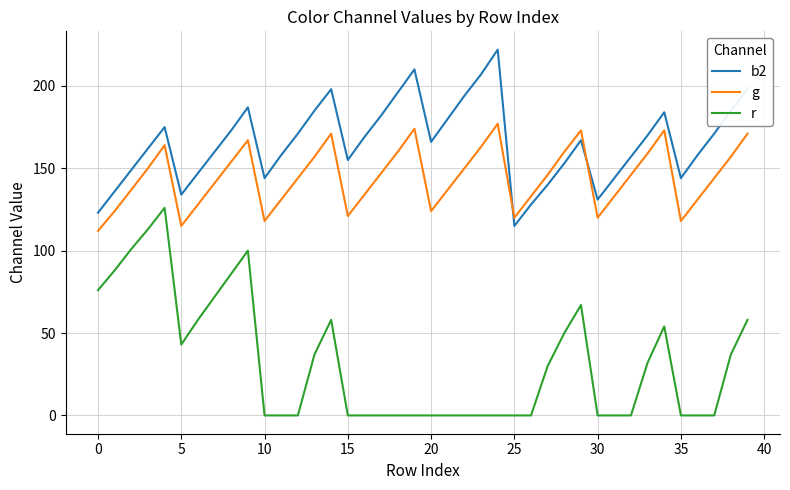

Reading right to left, list all the values displayed in this chart.

b2: 198	185	171	158	144	184	170	157	144	131	167	153	140	128	115	222	207	194	180	166	210	196	182	169	155	198	185	171	158	144	187	173	160	147	134	175	162	149	136	123
g: 171	157	144	131	118	173	159	146	133	120	173	160	146	133	120	177	163	150	137	124	174	160	147	134	121	171	157	144	131	118	167	154	141	128	115	164	150	137	124	112
r: 58	37	0	0	0	54	32	0	0	0	67	50	30	0	0	0	0	0	0	0	0	0	0	0	0	58	37	0	0	0	100	86	72	58	43	126	113	101	88	76